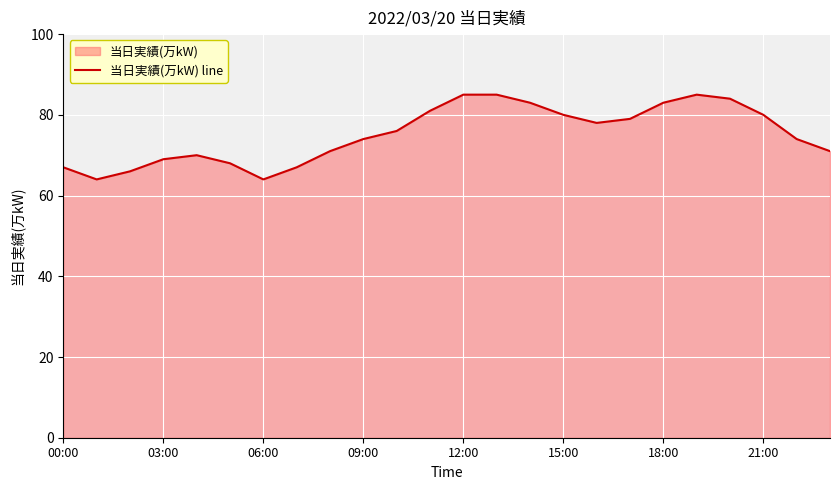

What is the maximum value shown in the chart?

85